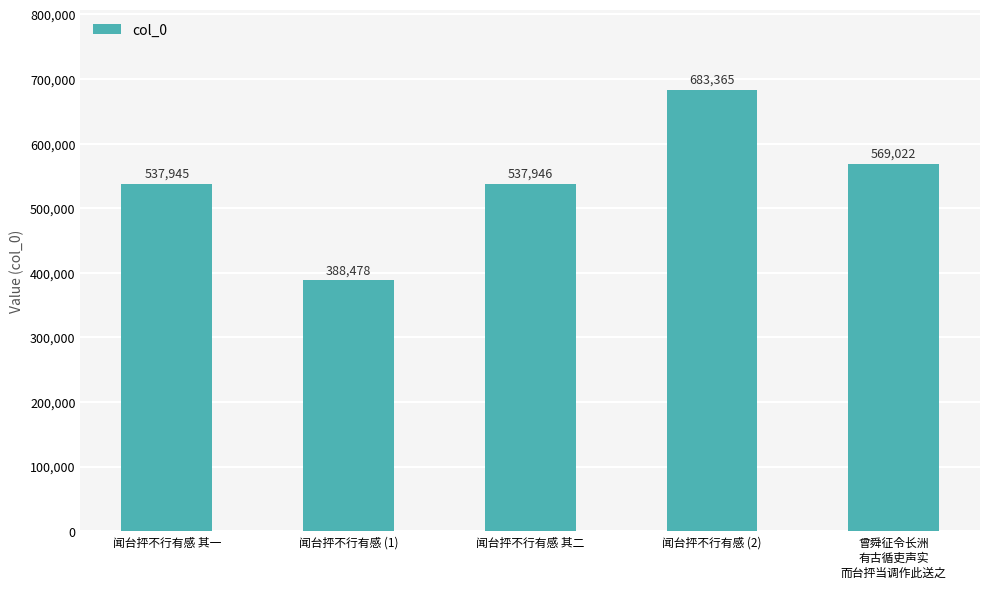

Are the bars grouped side by side (vs. stacked)?

No